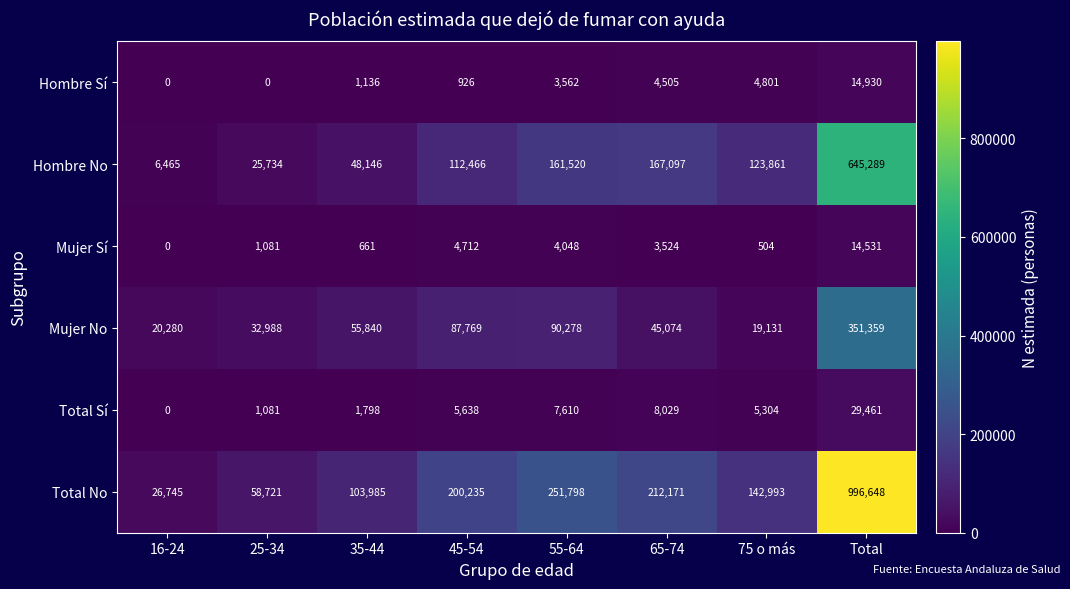

True or false: Total No has a value of 996648 at Total.

True